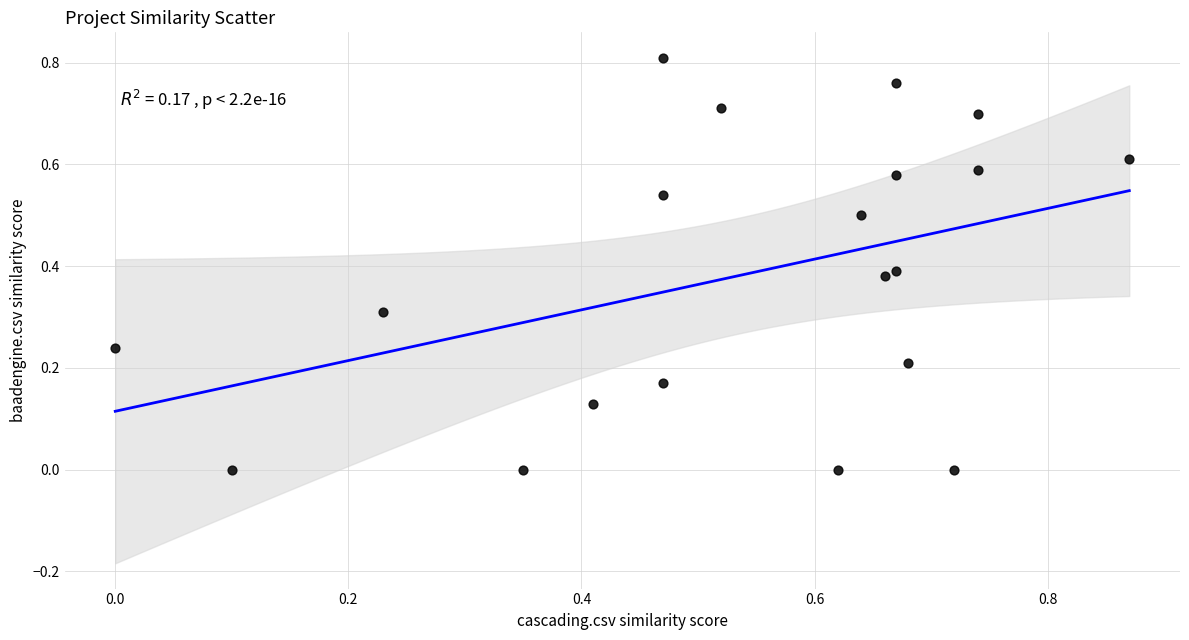

What is the range of X values (max minus min)?

0.9